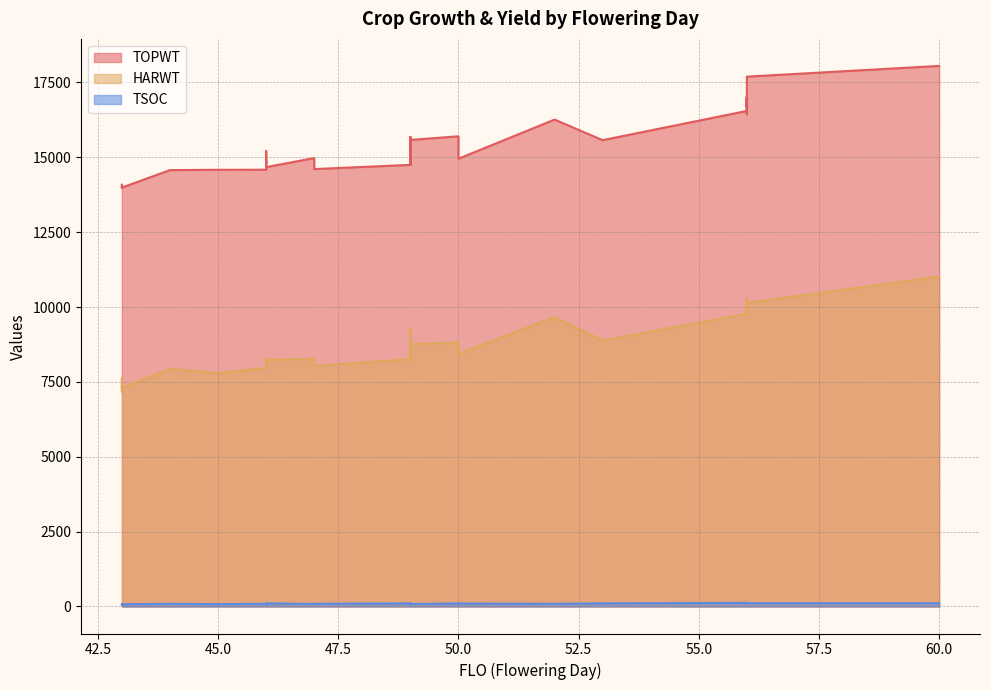

What is the lowest value of the TSOC series?

62